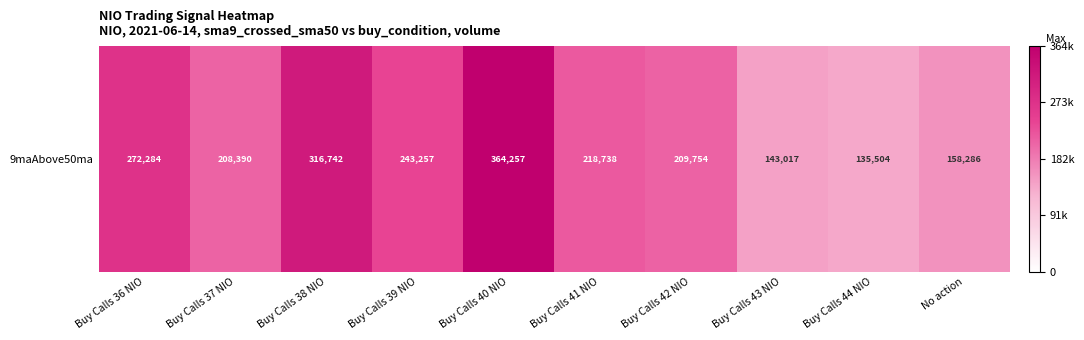

What is the change in value from Buy Calls 37 NIO to Buy Calls 39 NIO?

+34867